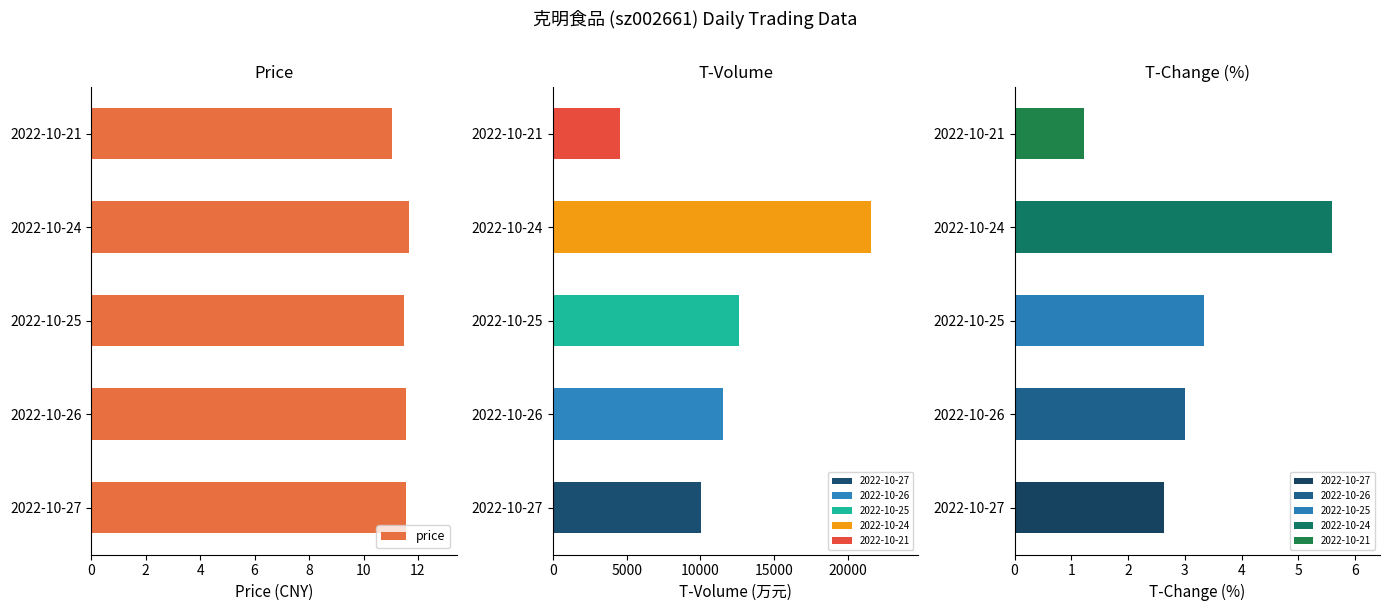

The value of price at 2022-10-25 is 20.0. True or false?

False